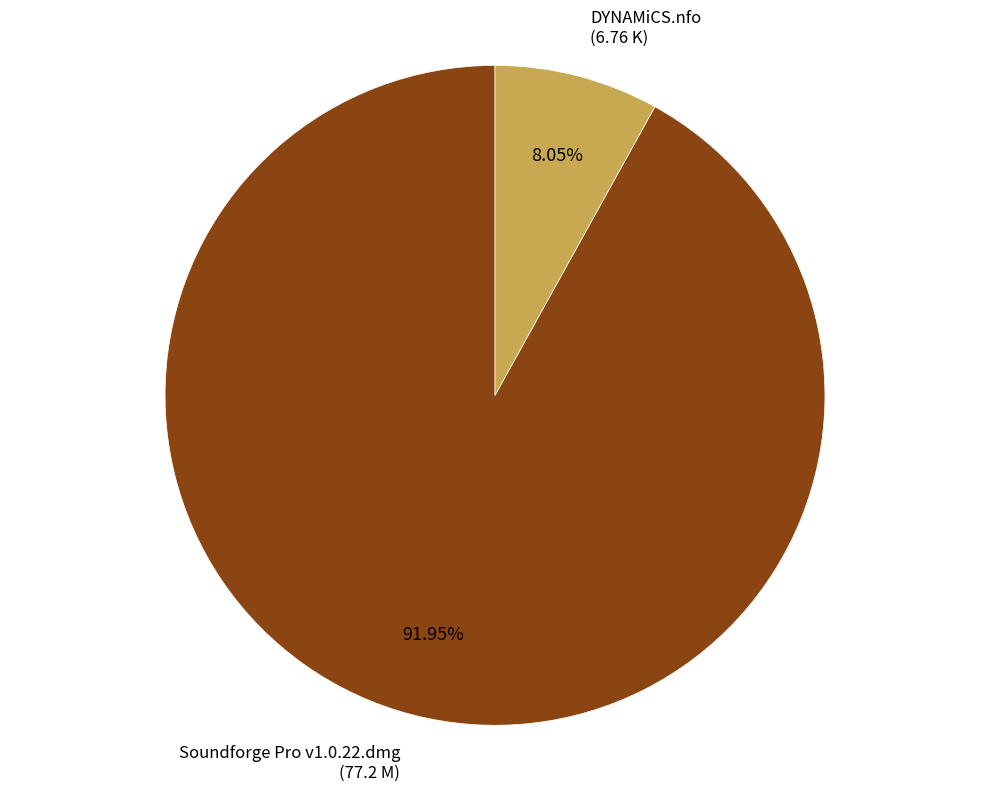

Is there any slice that represents more than half of the pie?

Yes